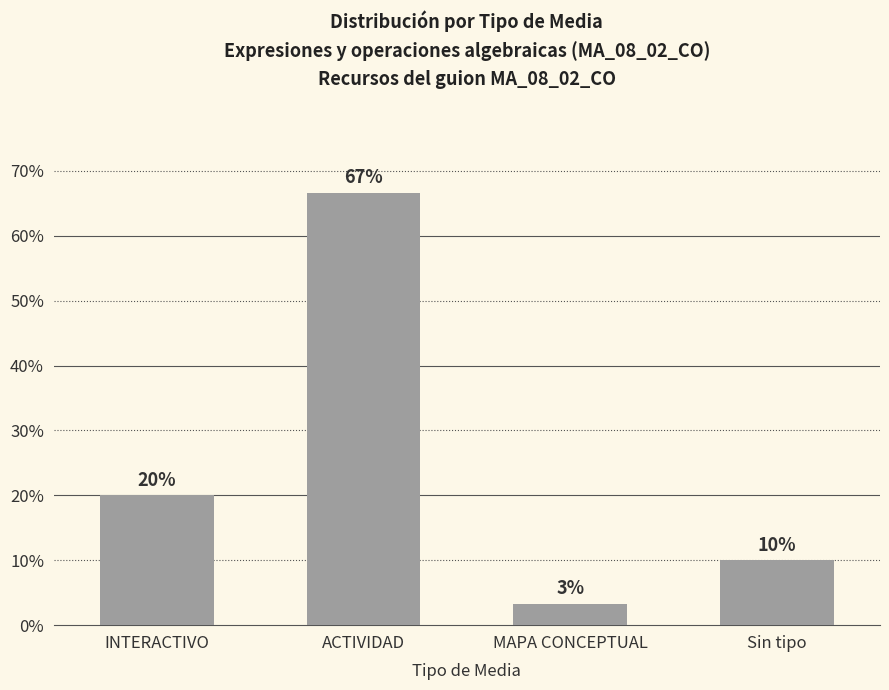

What is the label of the 1st bar from the right?

Sin tipo